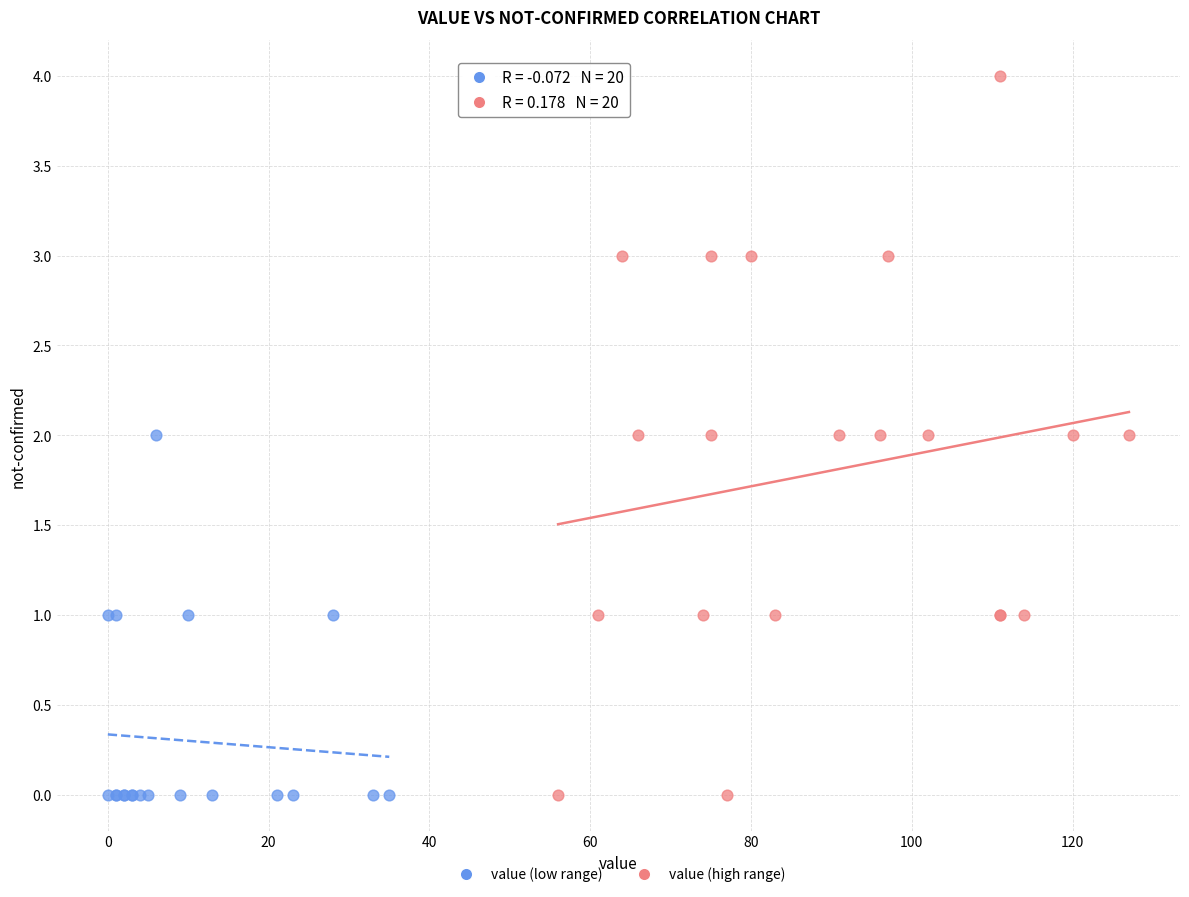

What are all the series names shown in the legend?

value (low range), value (high range)